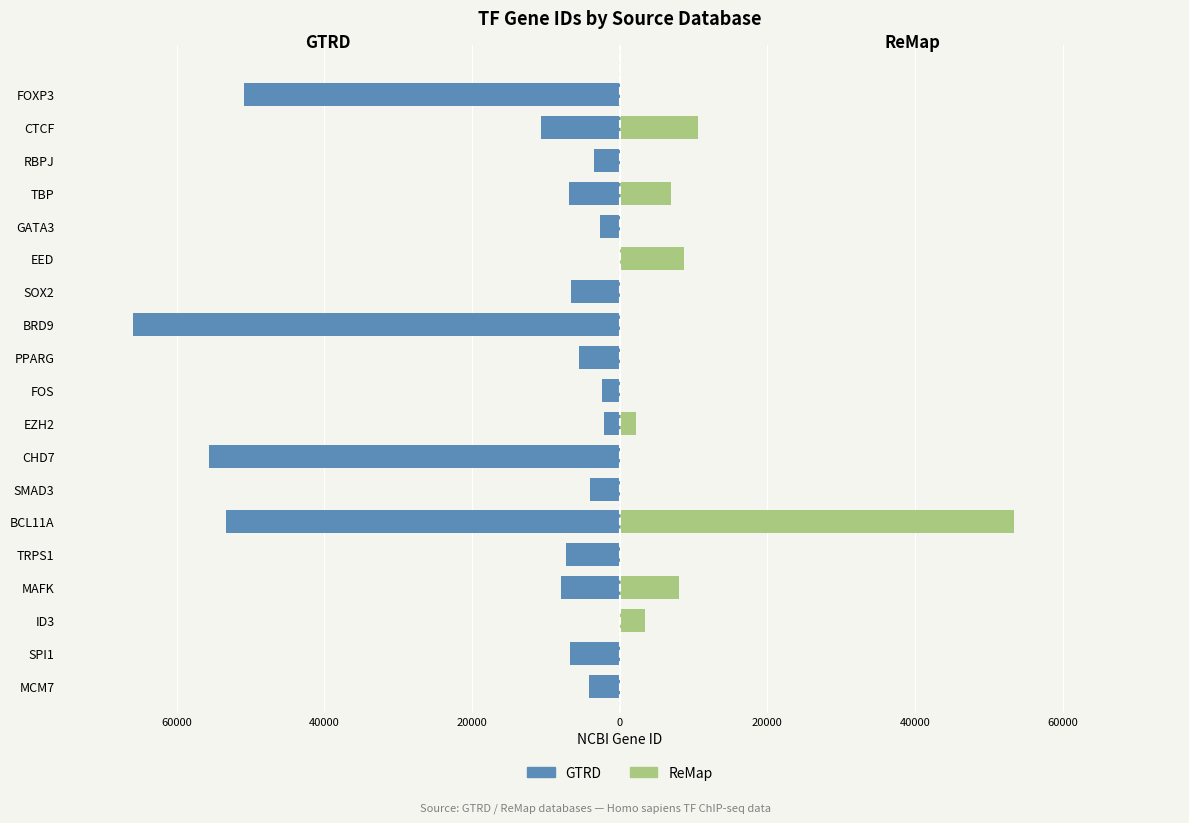

What are all the series names shown in the legend?

GTRD, ReMap